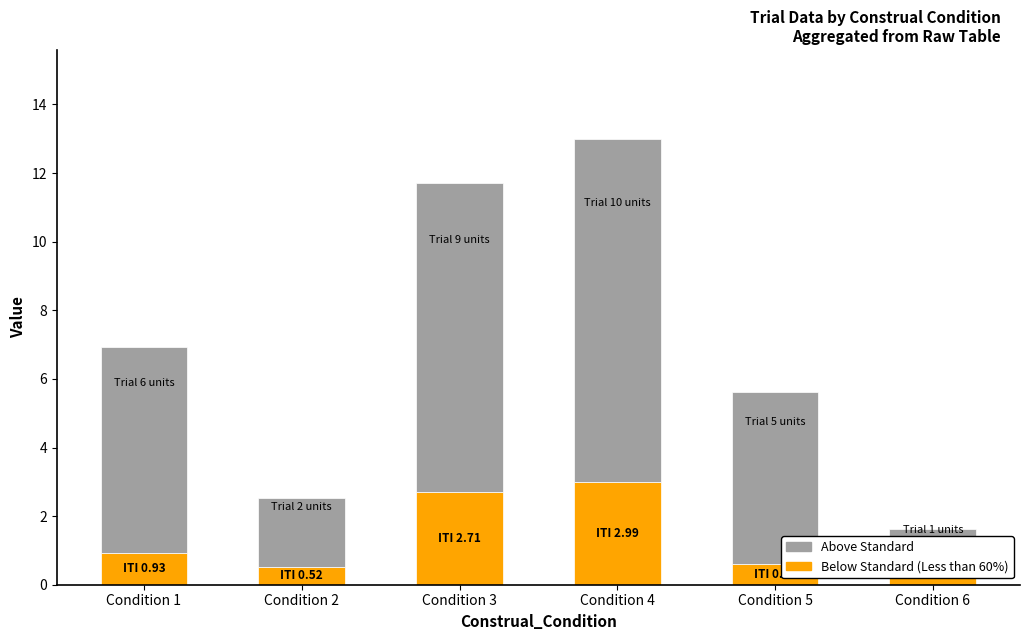

What is the total value across all series at Condition 6?

1.6